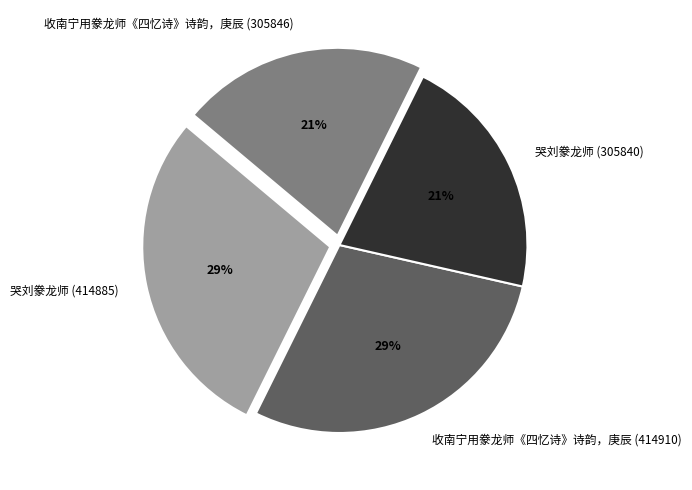

To the nearest percent, what percentage of the pie is 收南宁用豢龙师《四忆诗》诗韵，庚辰 (305846)?

21%